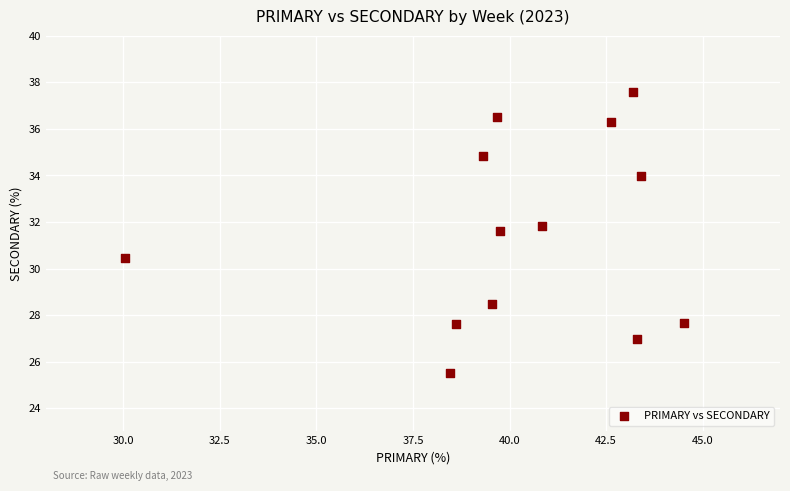

What is the range of X values (max minus min)?

14.5